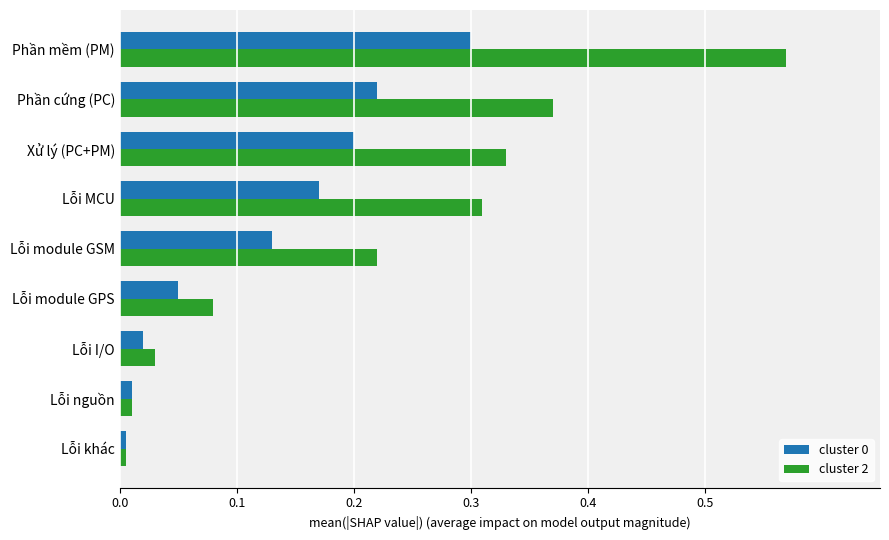

What is the sum of all cluster 0 values?

1.1